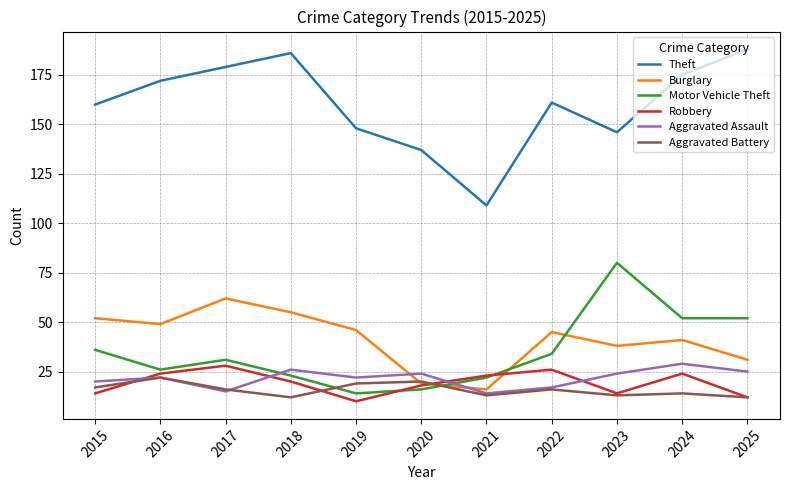

True or false: Burglary has a value of 15 at 2022.

False